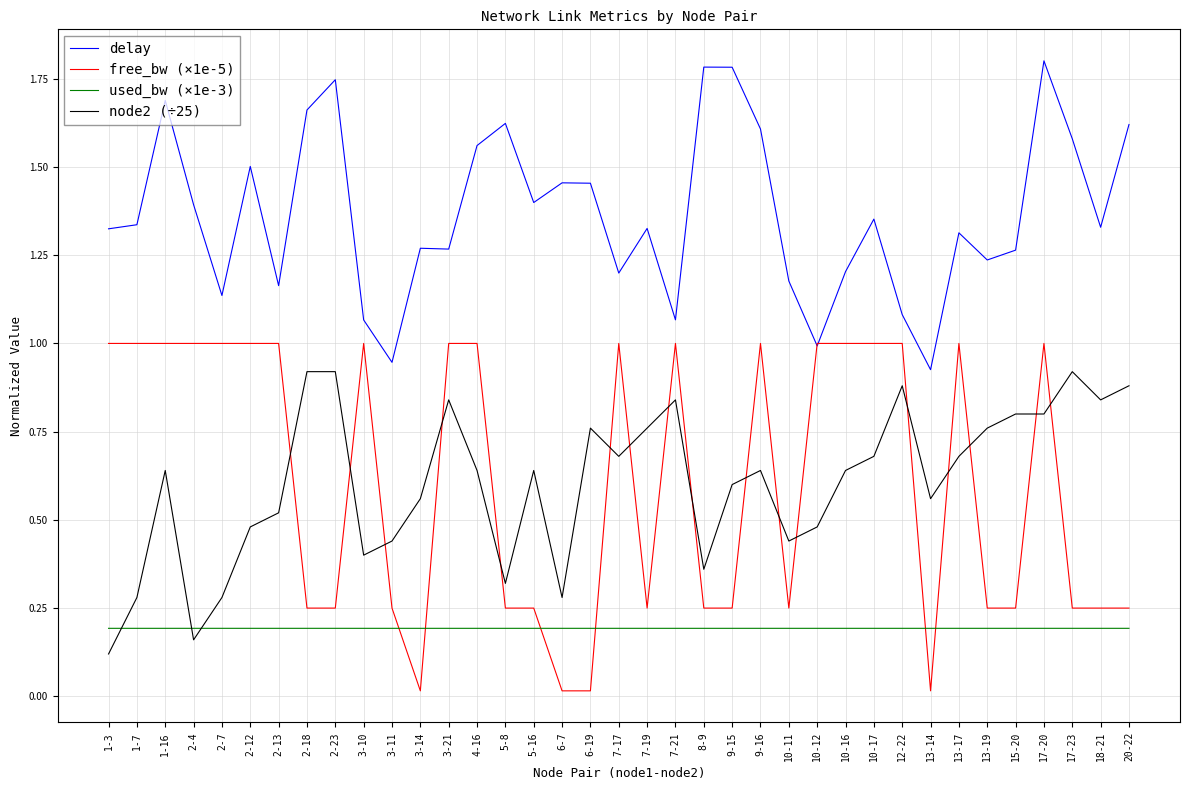

At which label does node2 (÷25) reach its minimum?

1-3